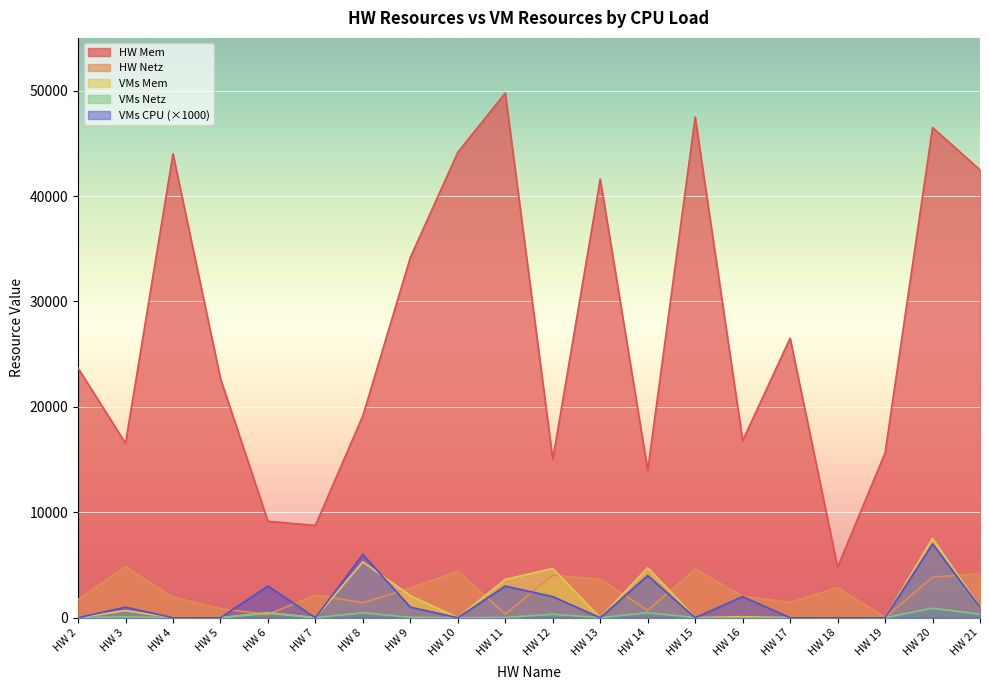

Between HW 21 and HW 17, which is larger?

HW 21